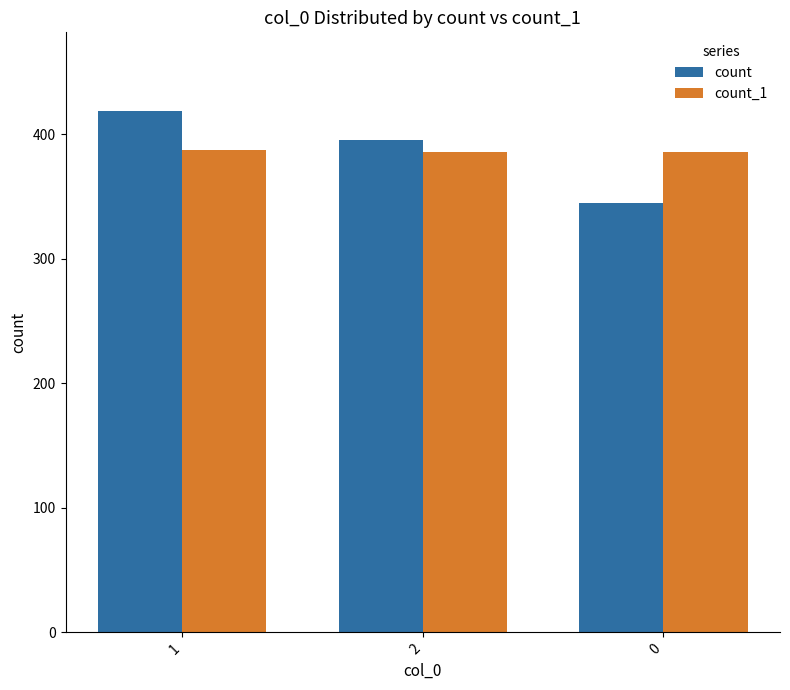

What is the sum of all count values?

1159